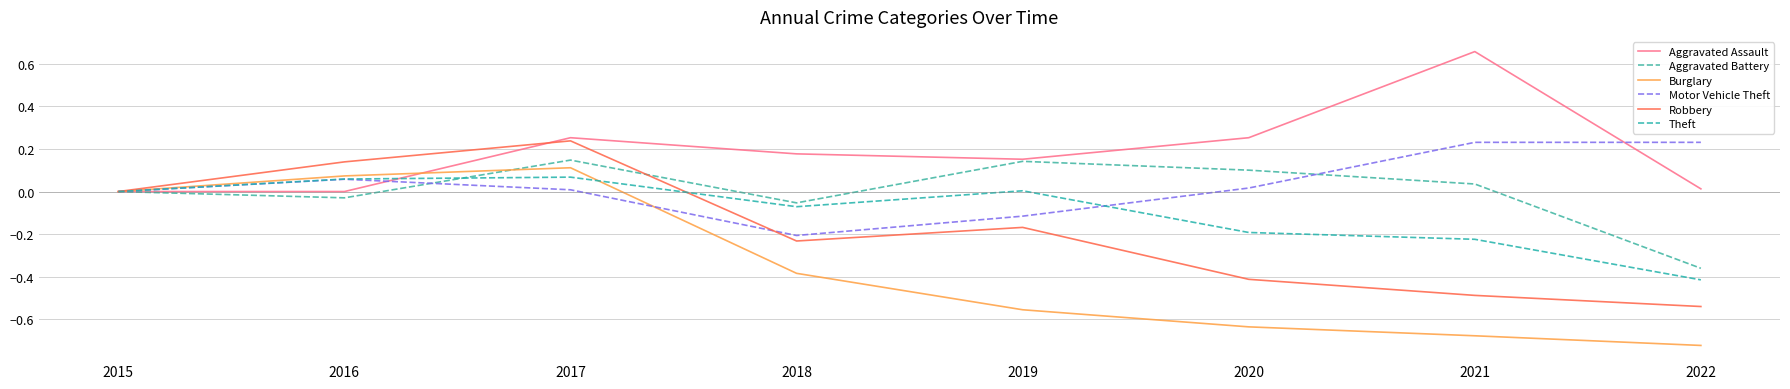

What is the difference between the Burglary values at 2017 and 2019?

0.7